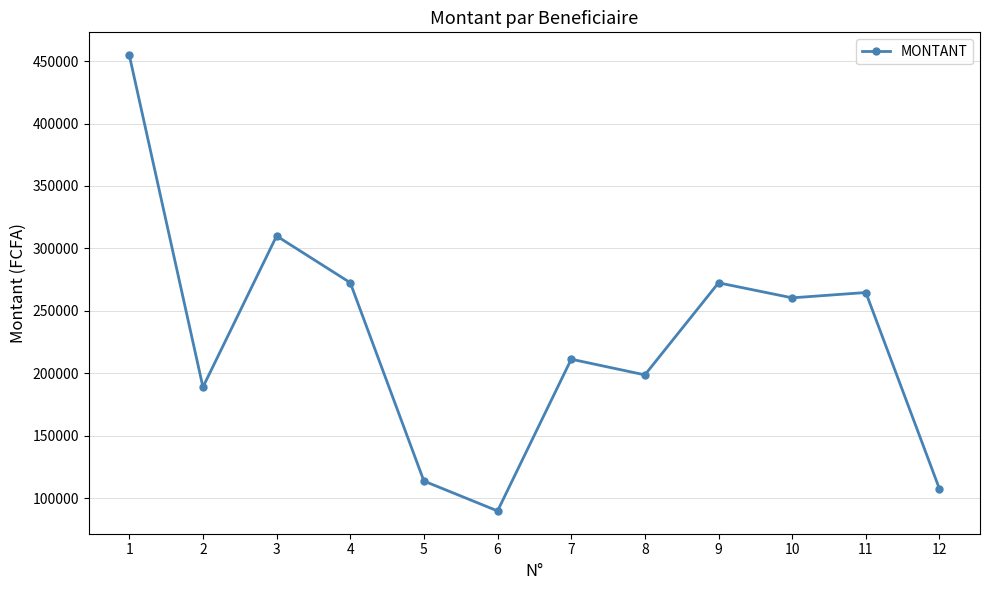

At which category does the chart reach its minimum across all series?

6